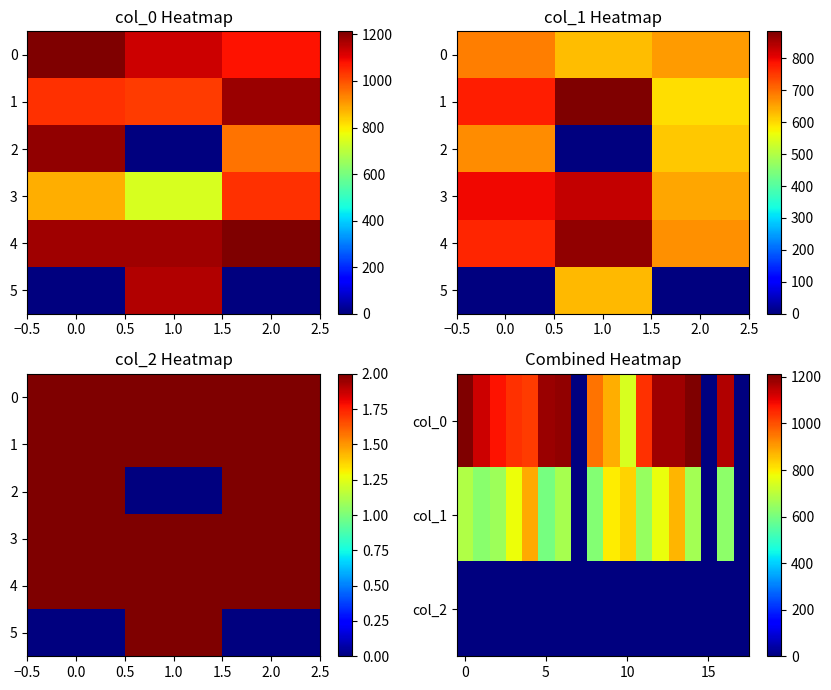

Reading left to right, what are all the values shown in this chart?

col_0: 1213.3	1130.0	1076.7	1040.0	1026.7	1183.3	1190.0	0.0	956.7	880.0	740.0	1040.0	1176.7	1180.0	1210.0	0.0	1160.0	0.0
col_1: 685.1	627.8	658.1	776.2	884.2	597.4	671.6	0.0	617.6	796.5	830.2	648.0	769.5	867.4	668.2	0.0	631.1	0.0
col_2: 2.0	2.0	2.0	2.0	2.0	2.0	2.0	0.0	2.0	2.0	2.0	2.0	2.0	2.0	2.0	0.0	2.0	0.0